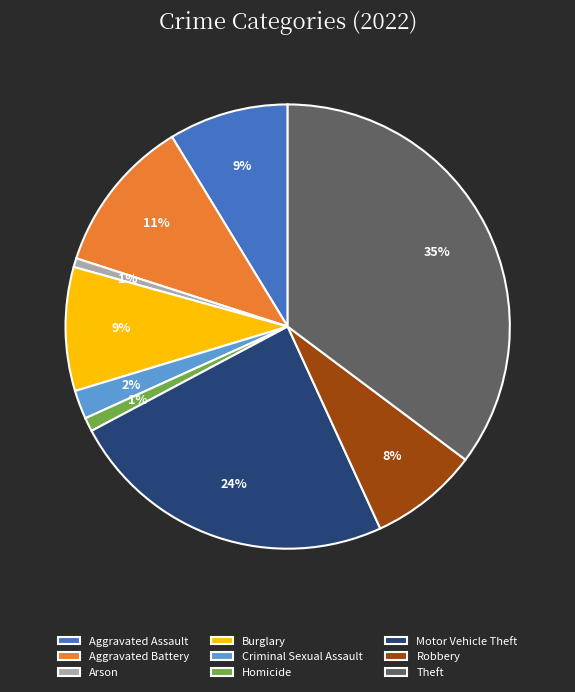

Which category has the biggest portion of the pie?

Theft